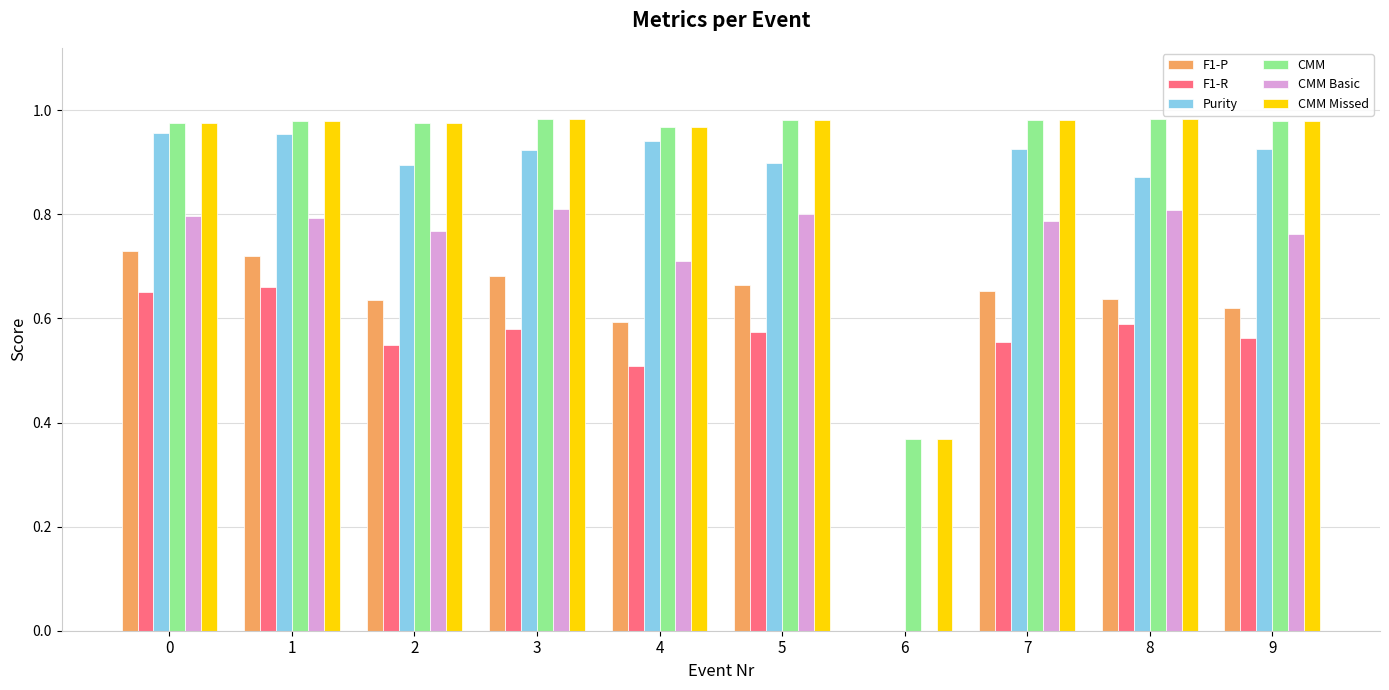

Which series changed the most between 6 and 7?

Purity